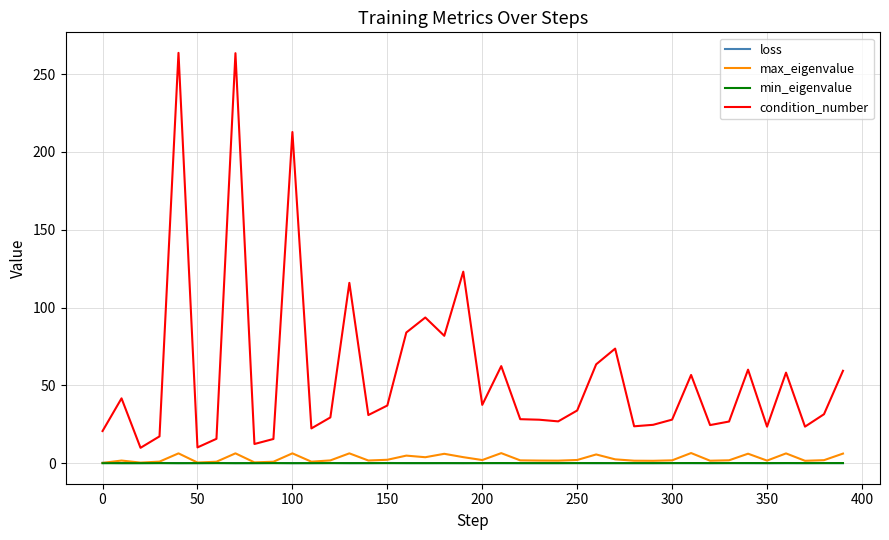

True or false: max_eigenvalue and condition_number cross at least once.

False